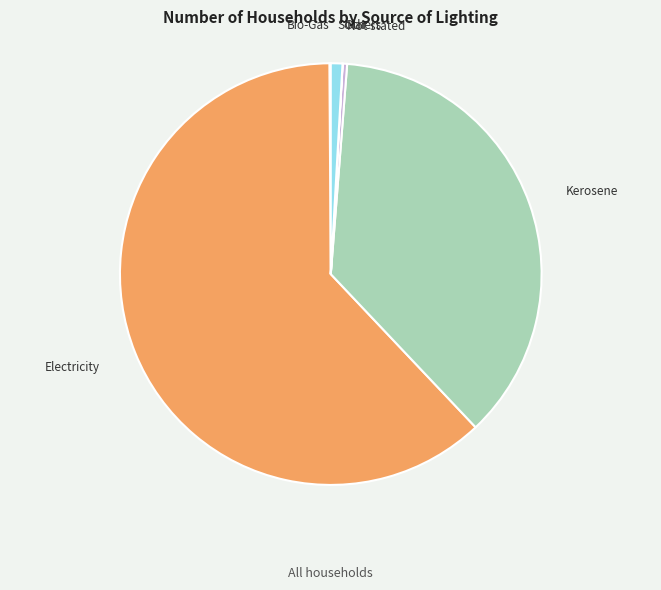

Which slice is the largest?

Electricity